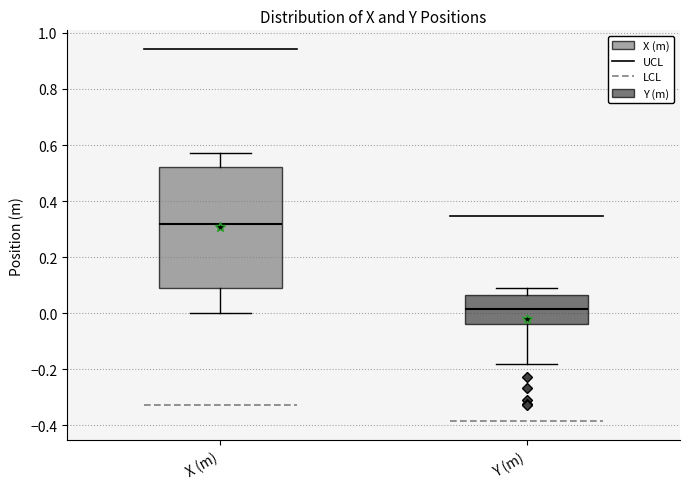

Which box is the tallest, from its lower edge to its upper edge?

X (m)